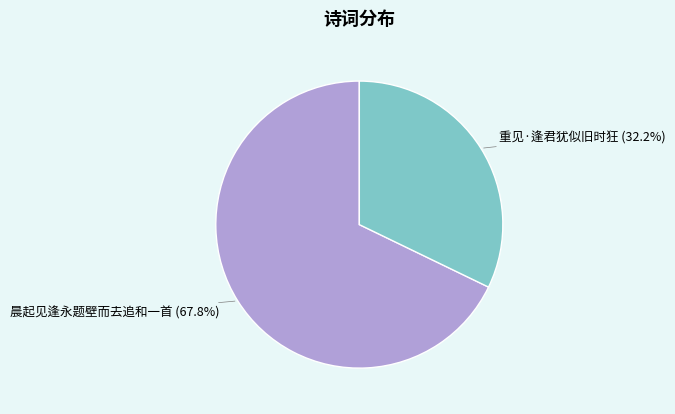

Which category has the biggest portion of the pie?

晨起见逢永题壁而去追和一首